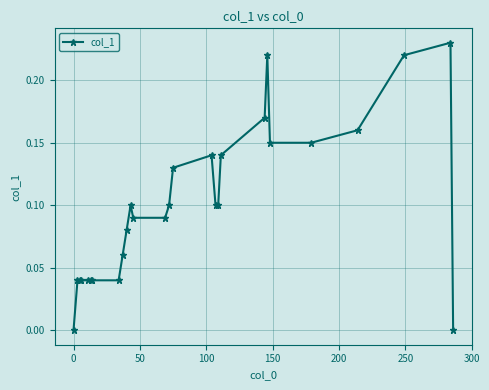

What is the sum of all values?

2.7